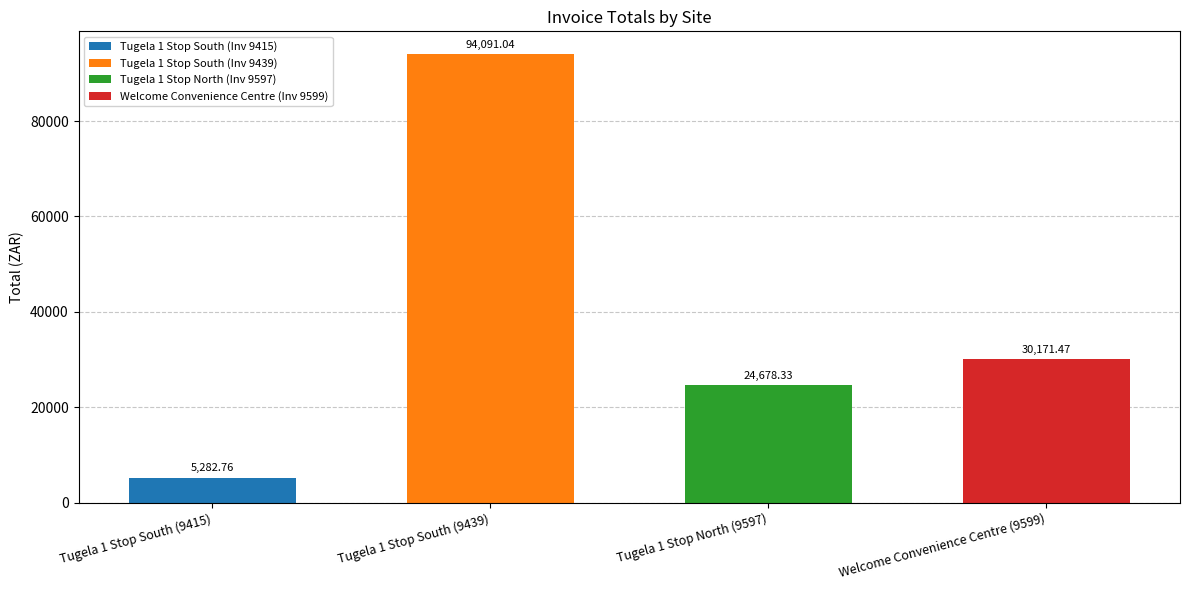

What is the label of the 1st bar from the right?

Welcome Convenience Centre (9599)